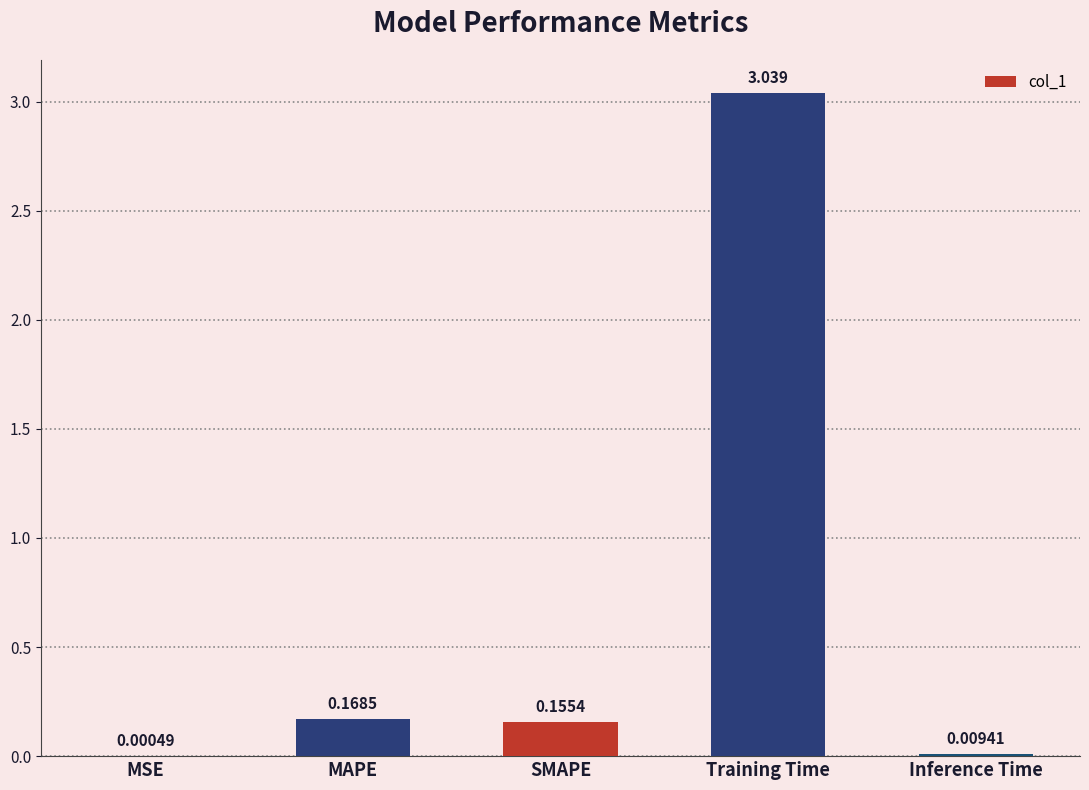

Which category has the highest value across all series?

Training Time